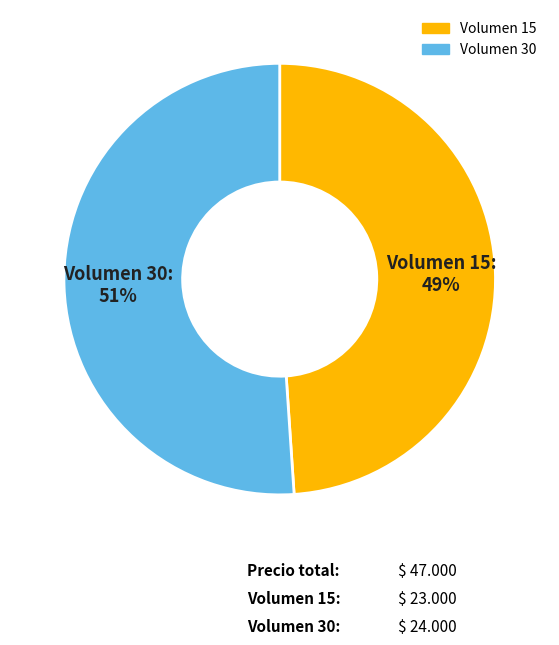

Which category accounts for the majority?

Volumen 30